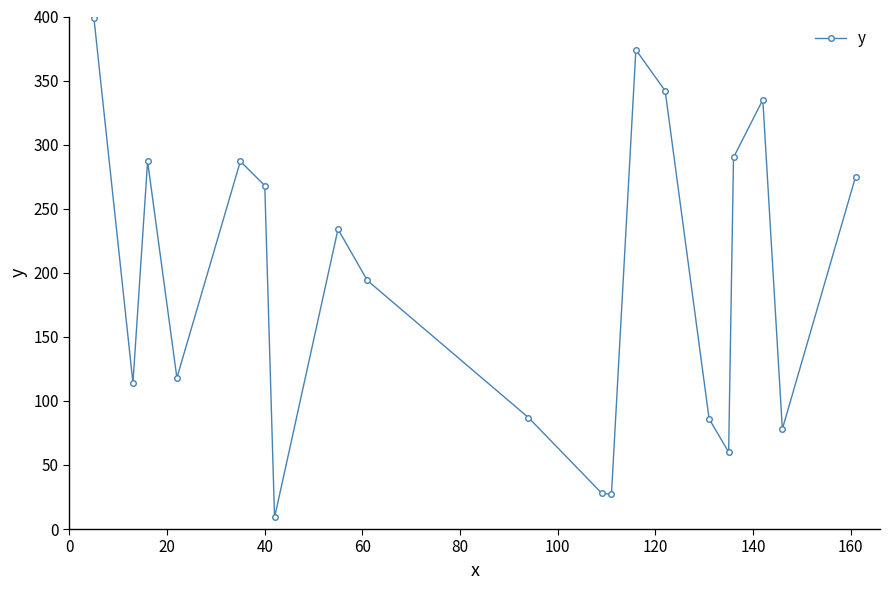

True or false: there are more than 1 points higher than both neighbors.

True